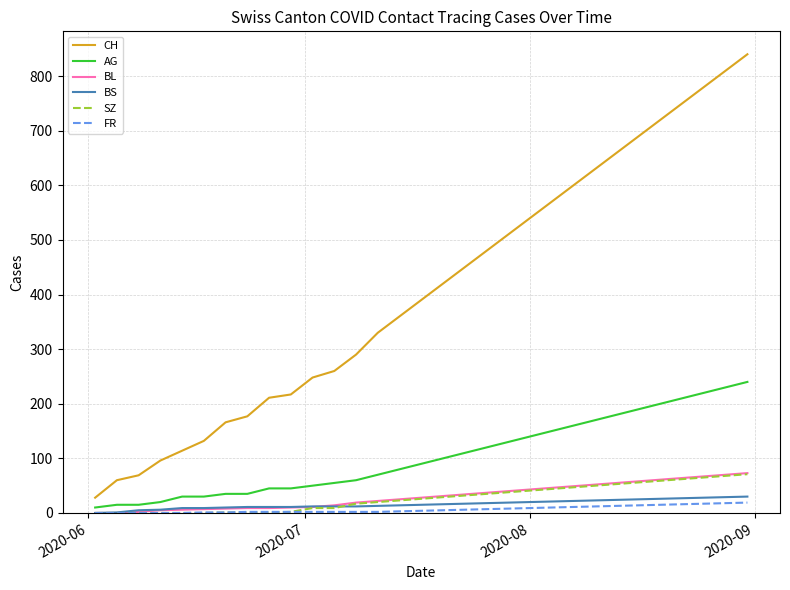

Which series has the largest range (max minus min)?

CH